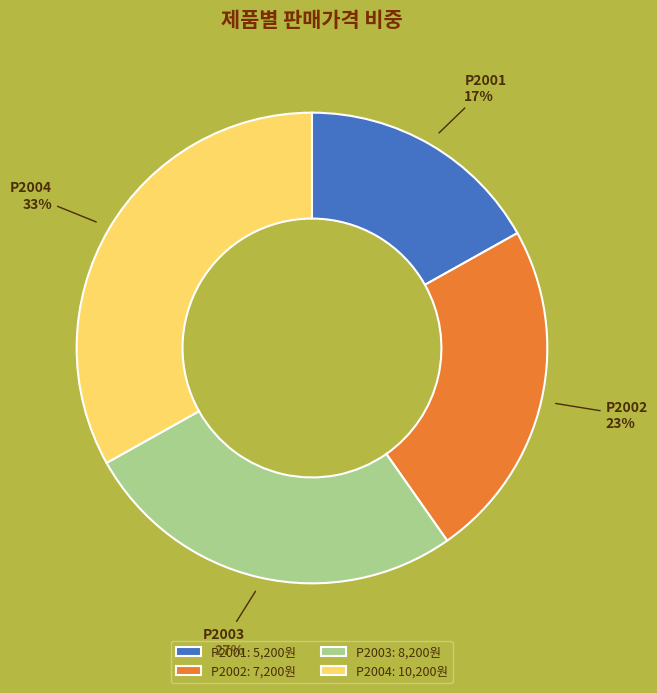

To the nearest percent, what percentage of the pie is P2001?

17%